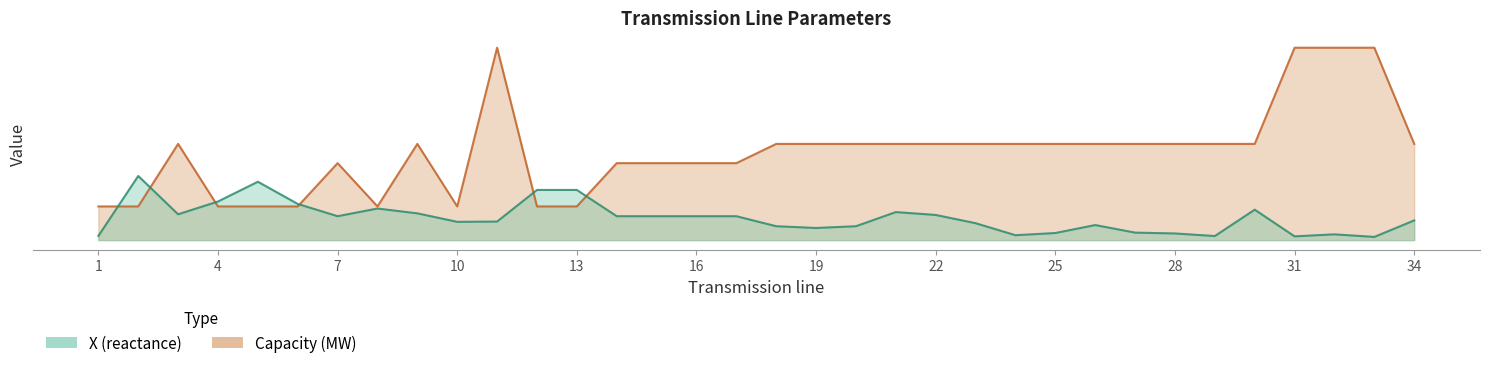

Which series has the widest spread of values?

Capacity (MW)